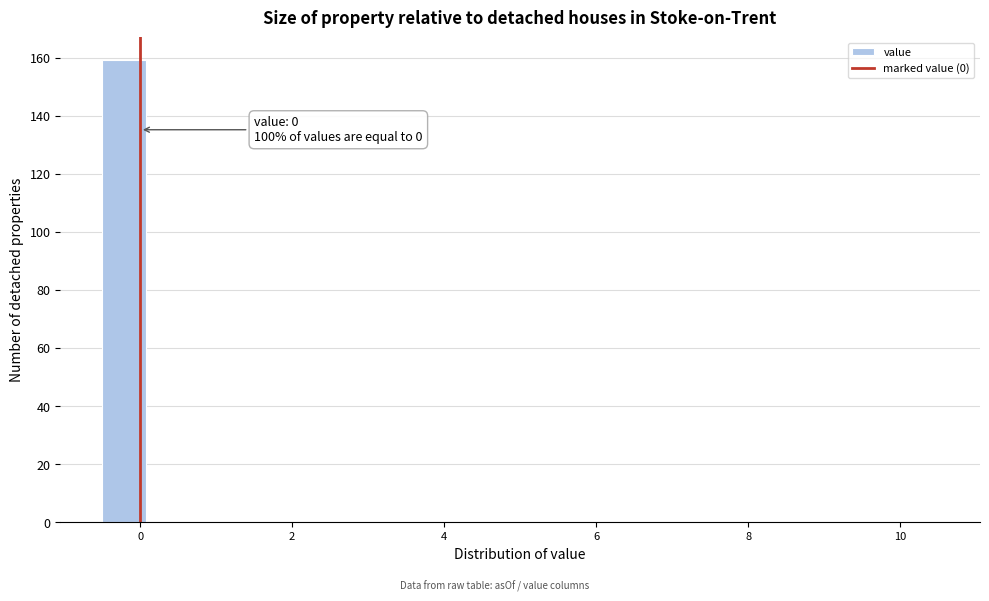

Around what value on the x-axis is the tallest bar? Give the approximate position of its centre, as read against the axis.

-0.2